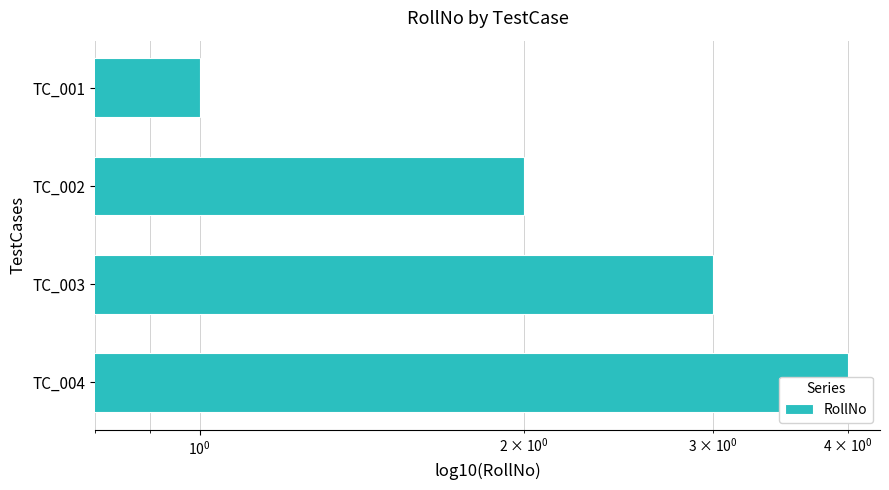

What is the maximum value shown in the chart?

4